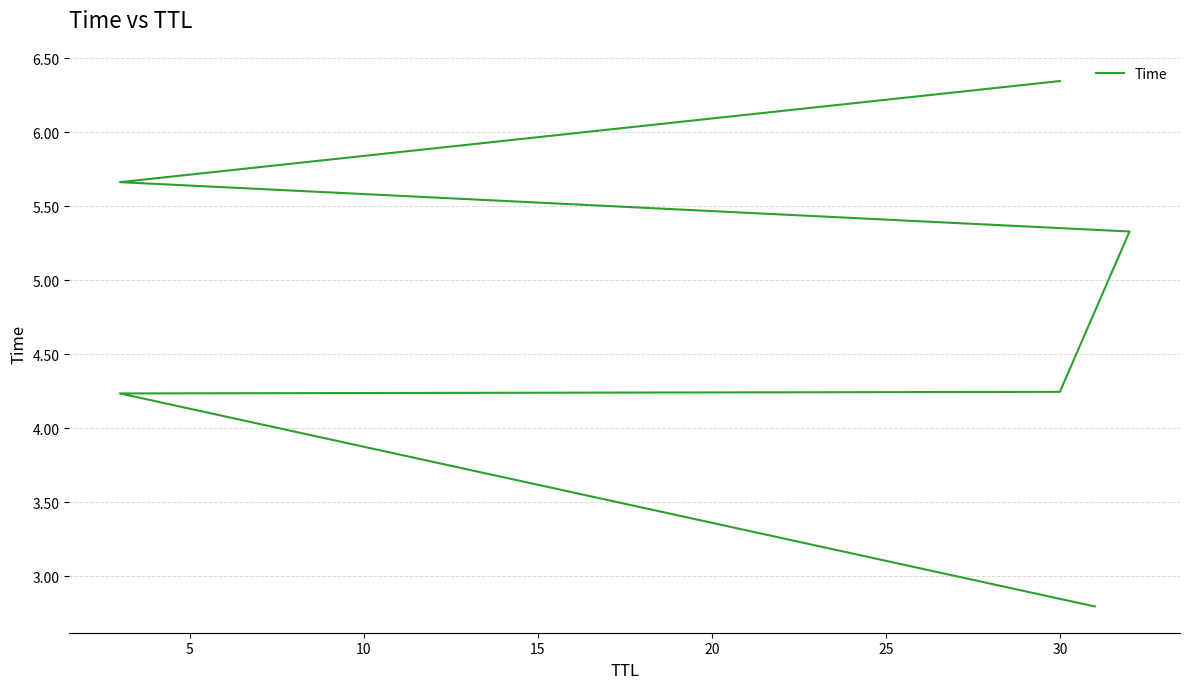

What is the value of the 1st point from the left?

2.8